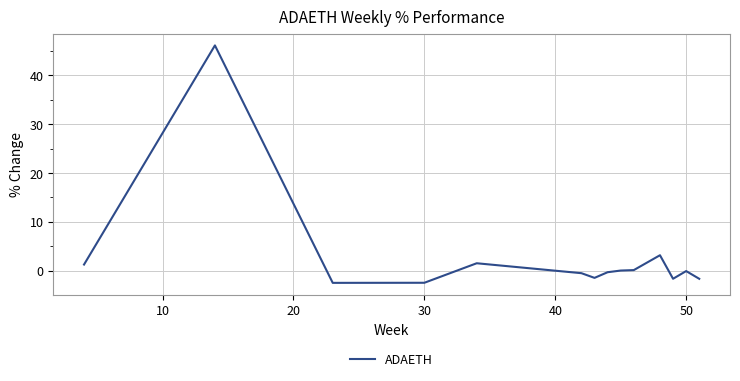

What is the minimum value shown in the chart?

-2.5